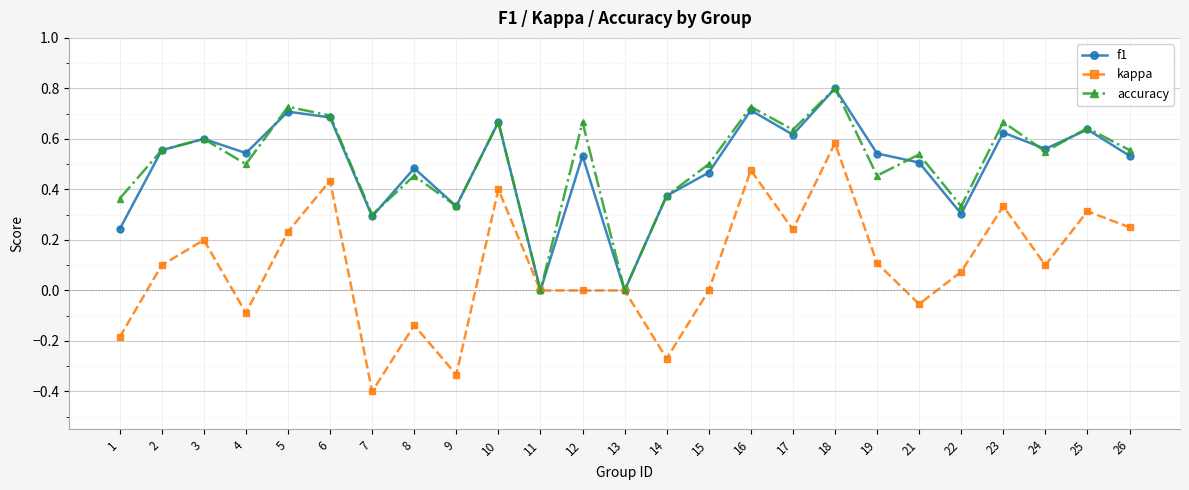

Between 15 and 24, which series saw the biggest shift?

kappa